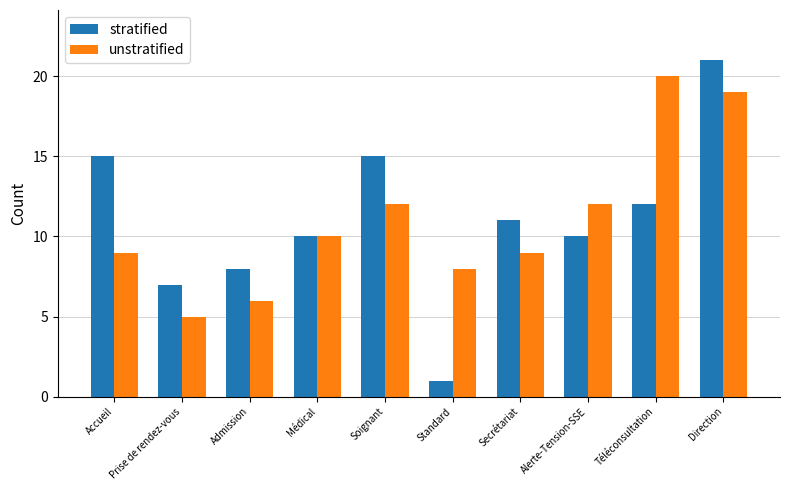

What is the approximate value of stratified at Soignant?

15